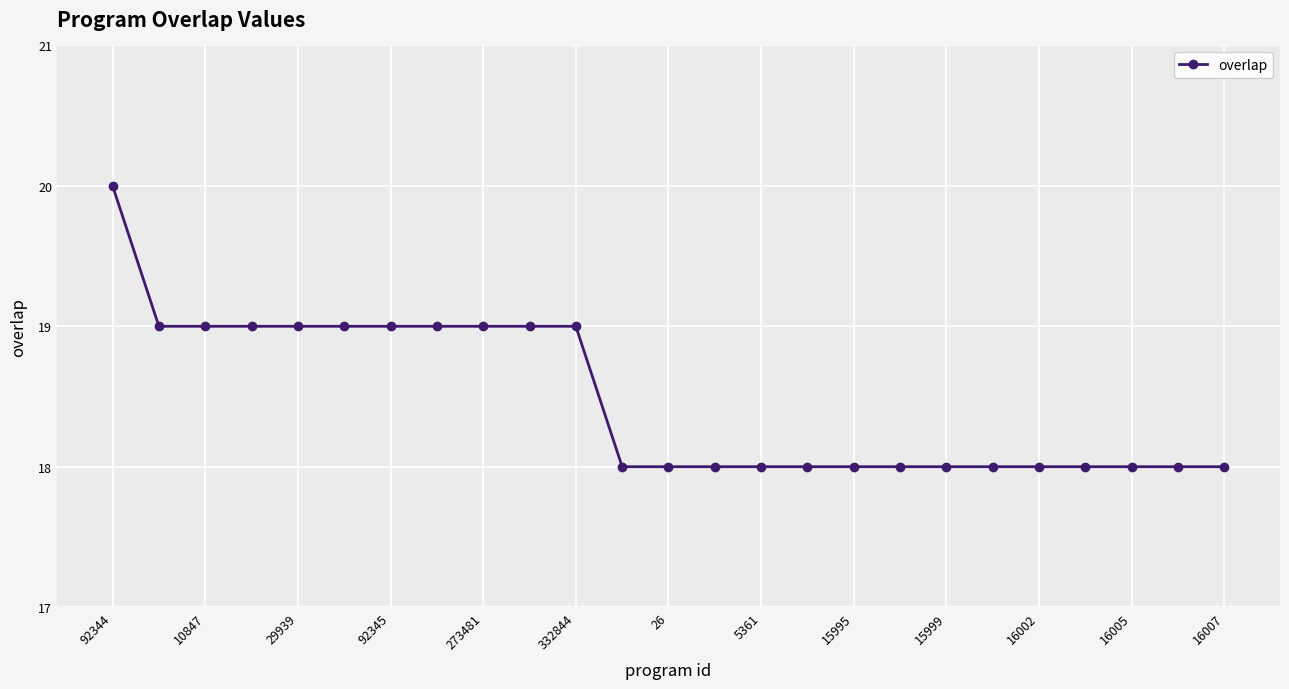

What is the sum of all values?

462